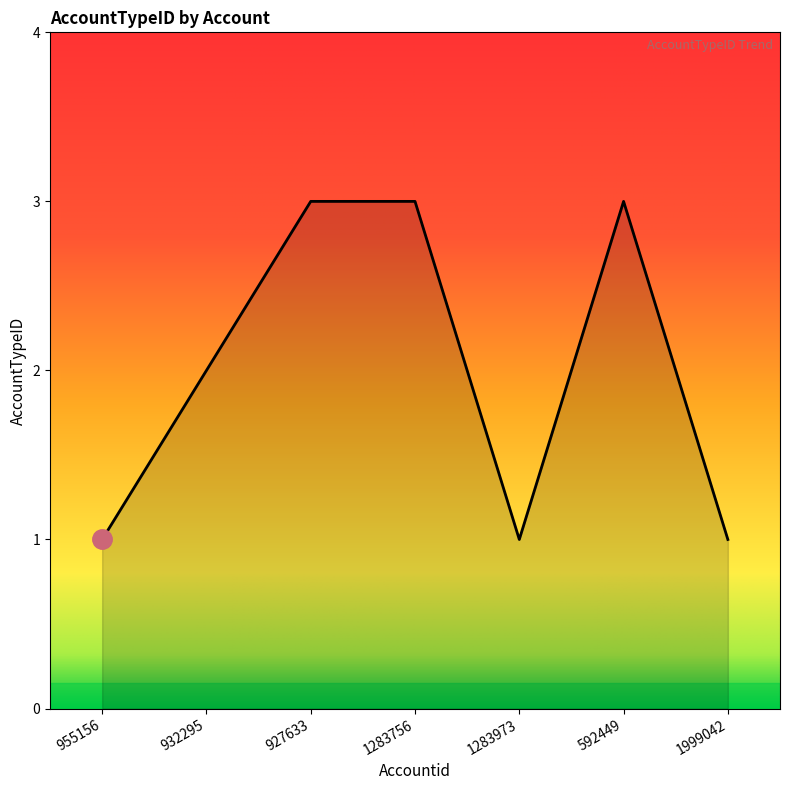

True or false: the data has more than 0 interior local peaks.

True